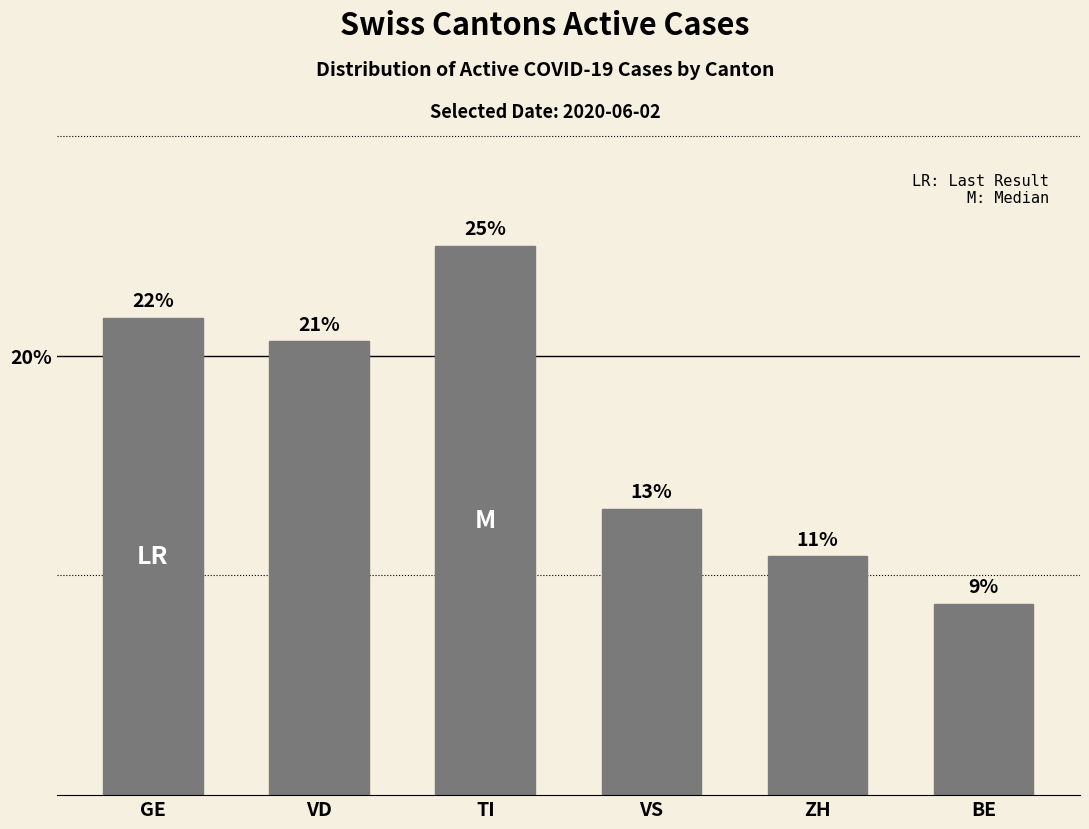

What is the change in value from ZH to BE?

-2